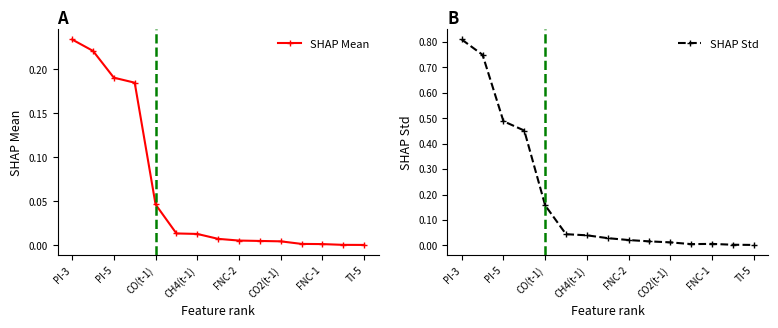

The value of SHAP Std at TI-5 is 0.0. True or false?

True